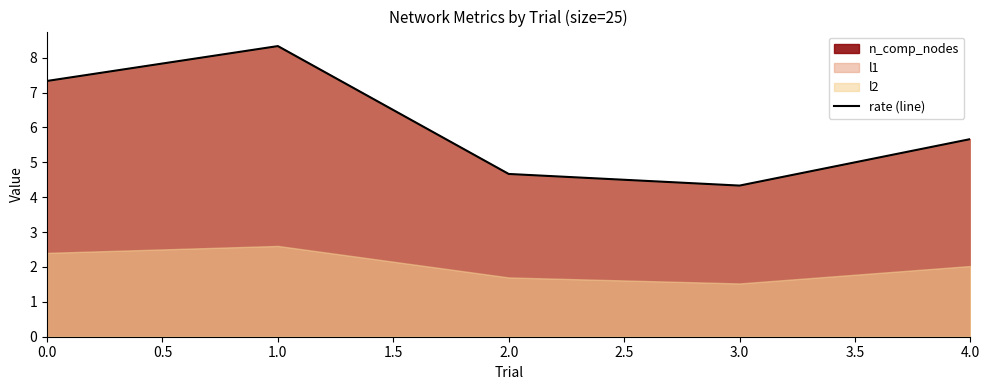

Count the number of values greater than 5.

3